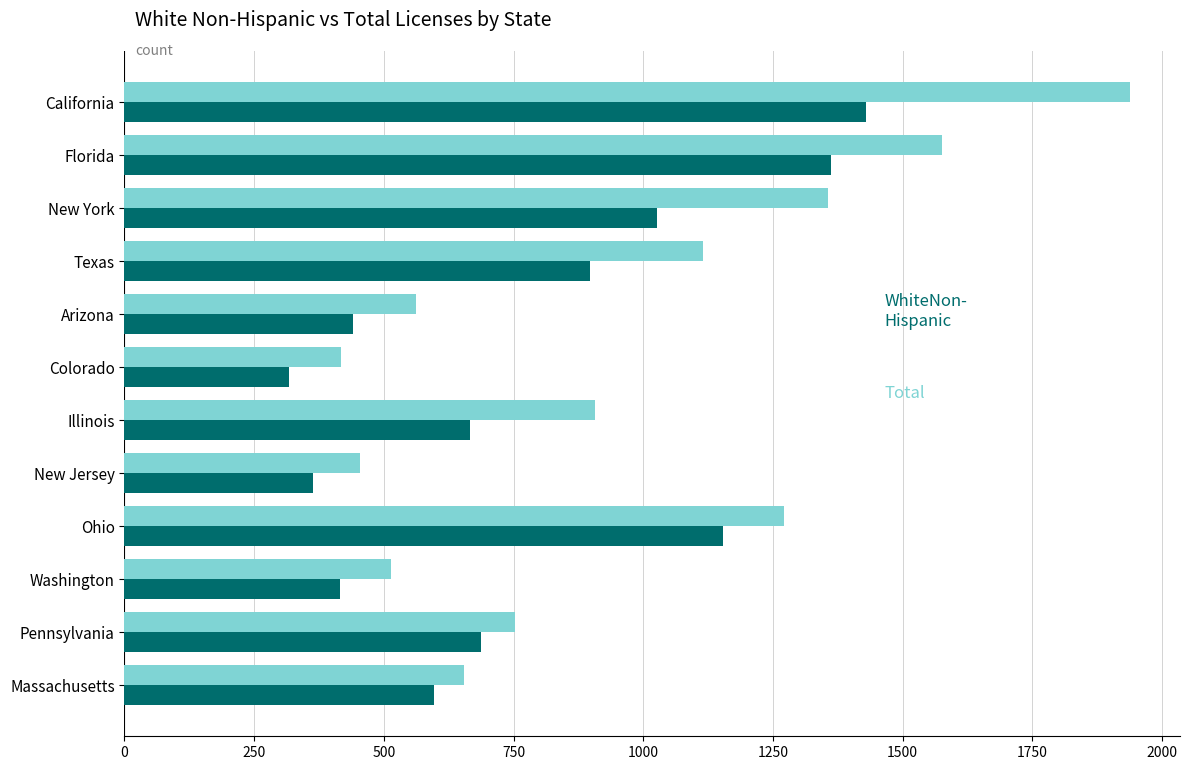

What is the spread (max minus min) of values at Colorado?

100